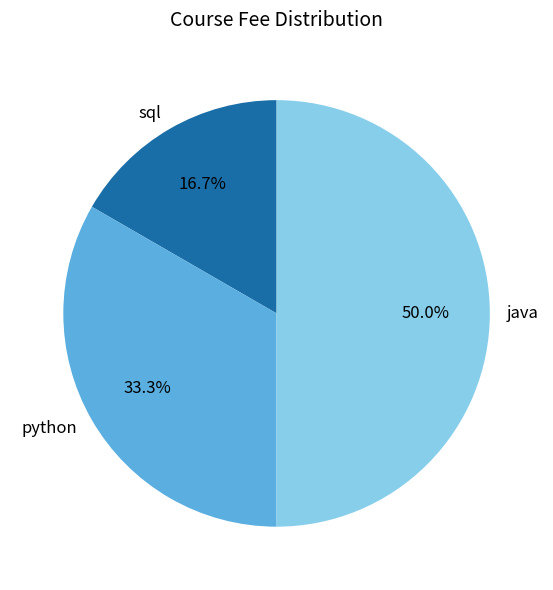

How many segments does this pie chart have?

3